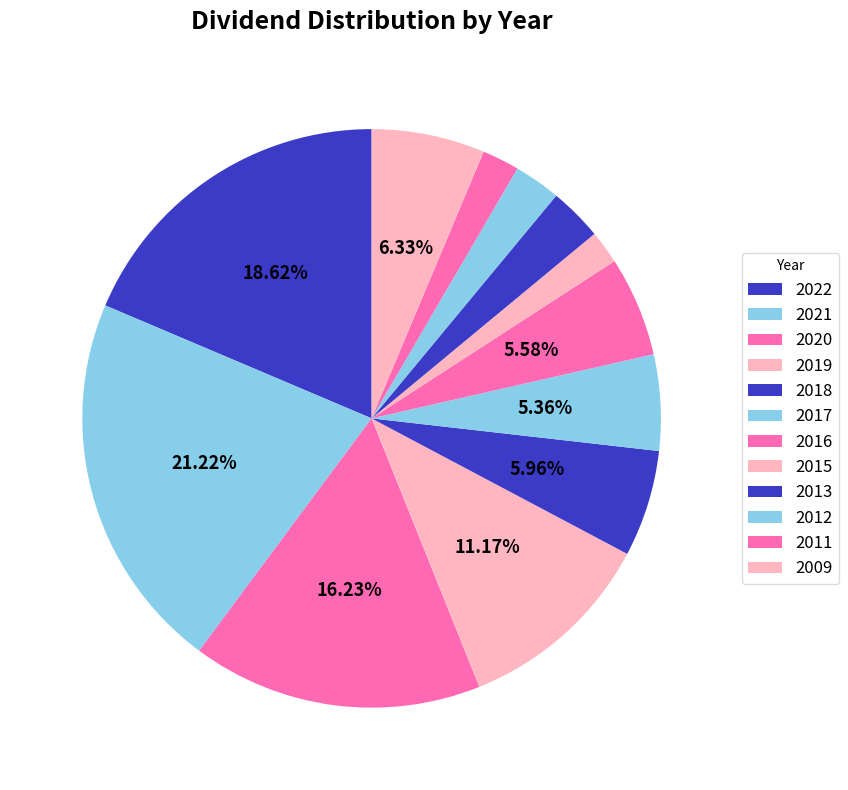

How many slices are in this pie chart?

12